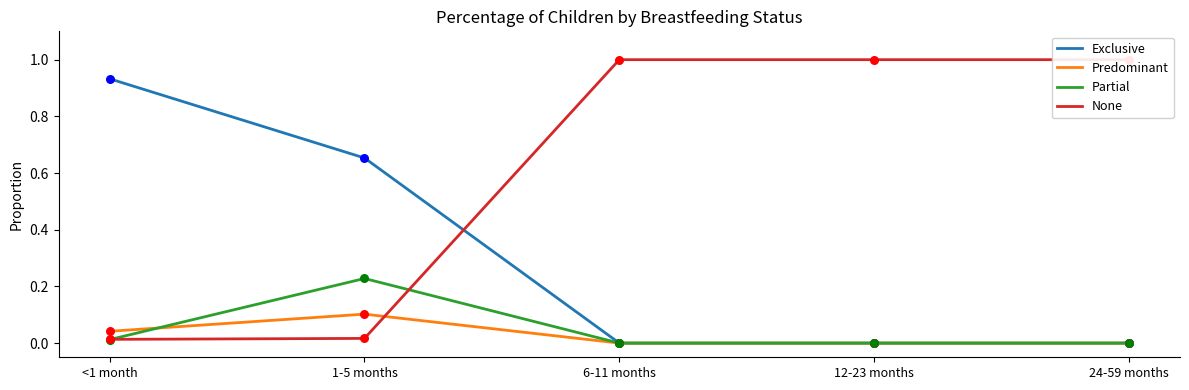

What is the total value across all series at 24-59 months?

1.0